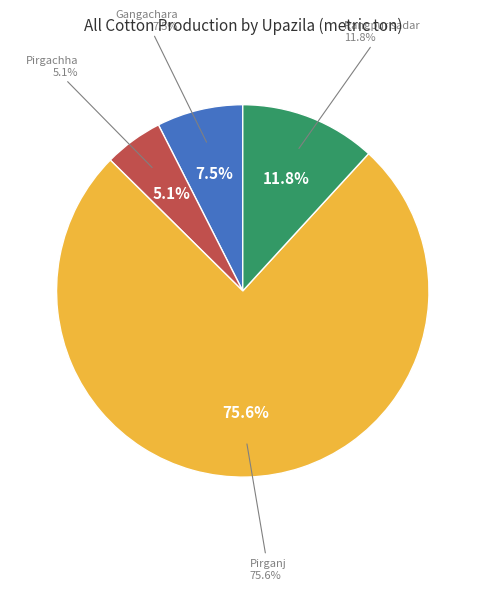

What is the largest slice in the pie chart?

Pirganj